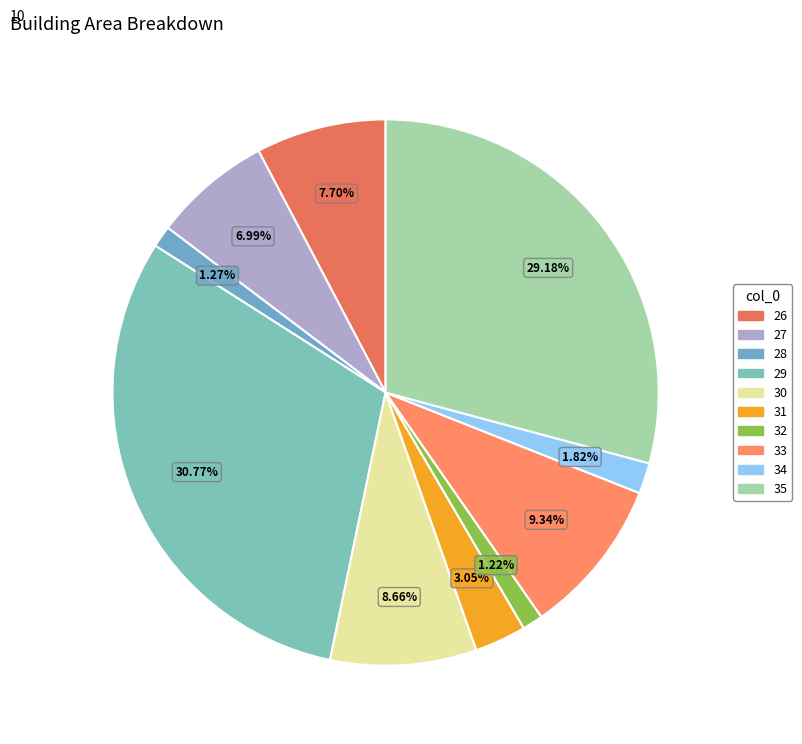

What is the change in value from 26 to 32?

-37.3